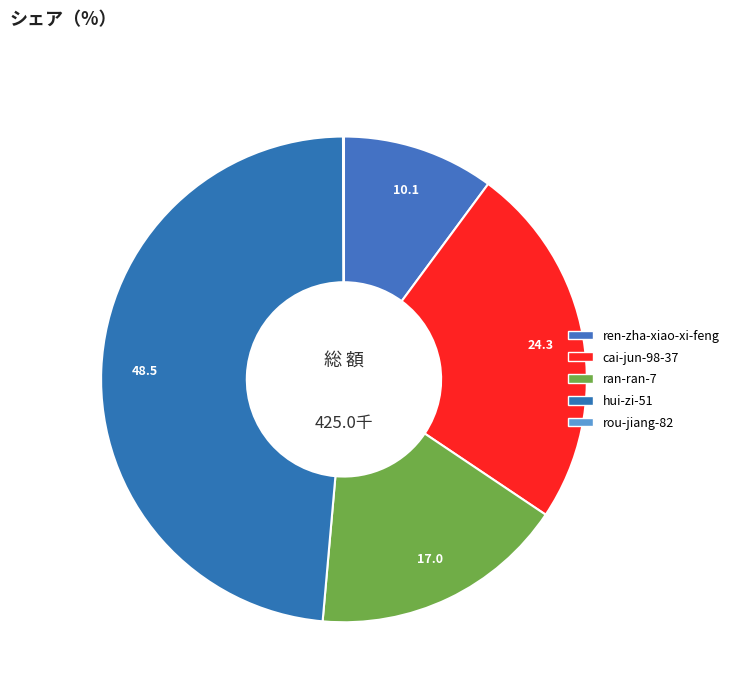

How many segments does this pie chart have?

5